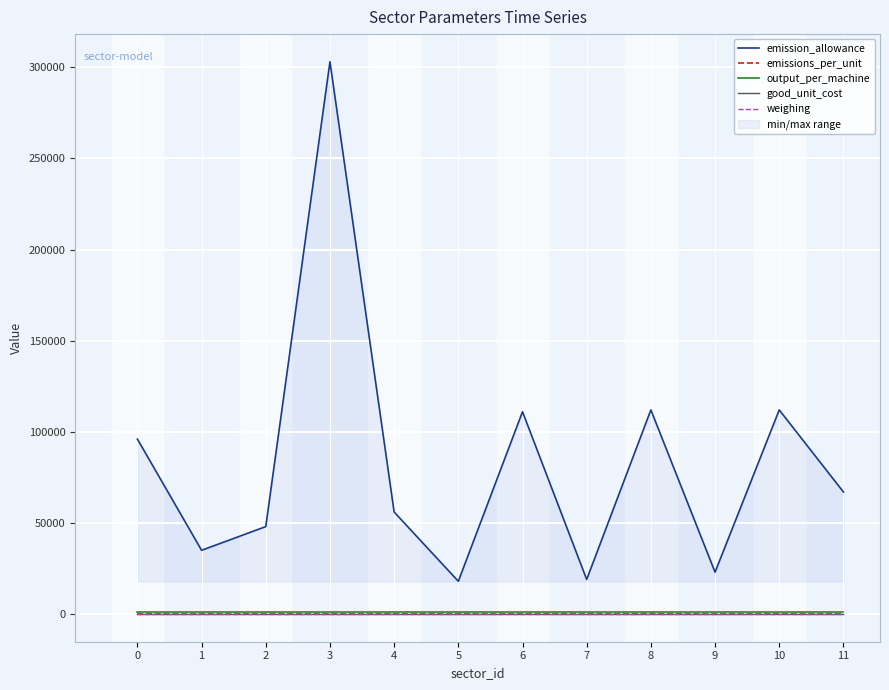

What is the sum of all emissions_per_unit values?

600.0